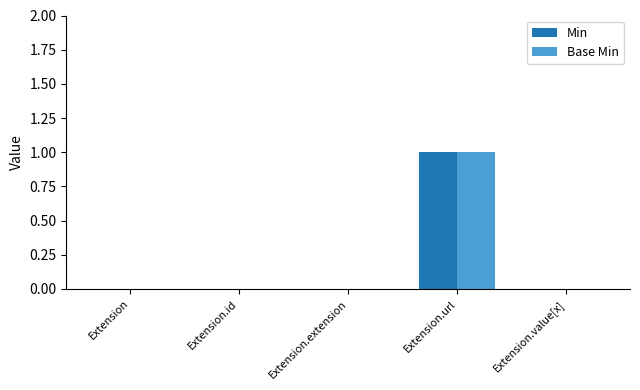

The Base Min series shows 1 at Extension.extension. True or false?

False